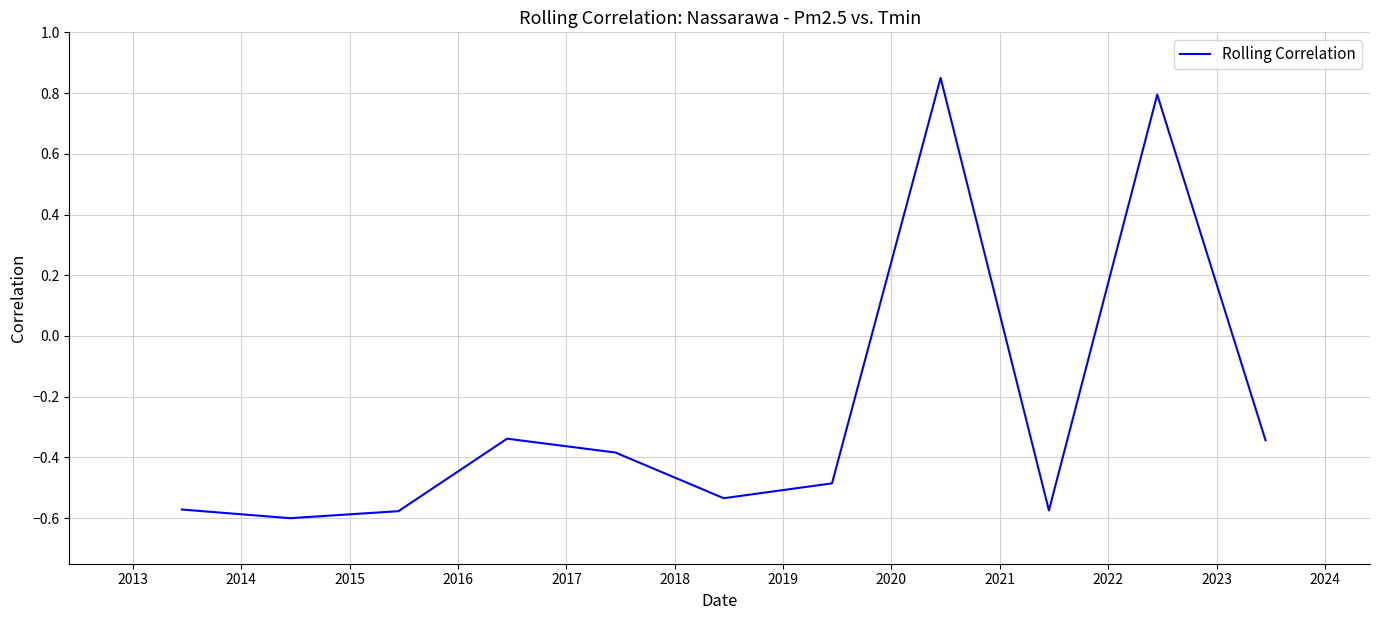

How many lines are shown in the chart?

1